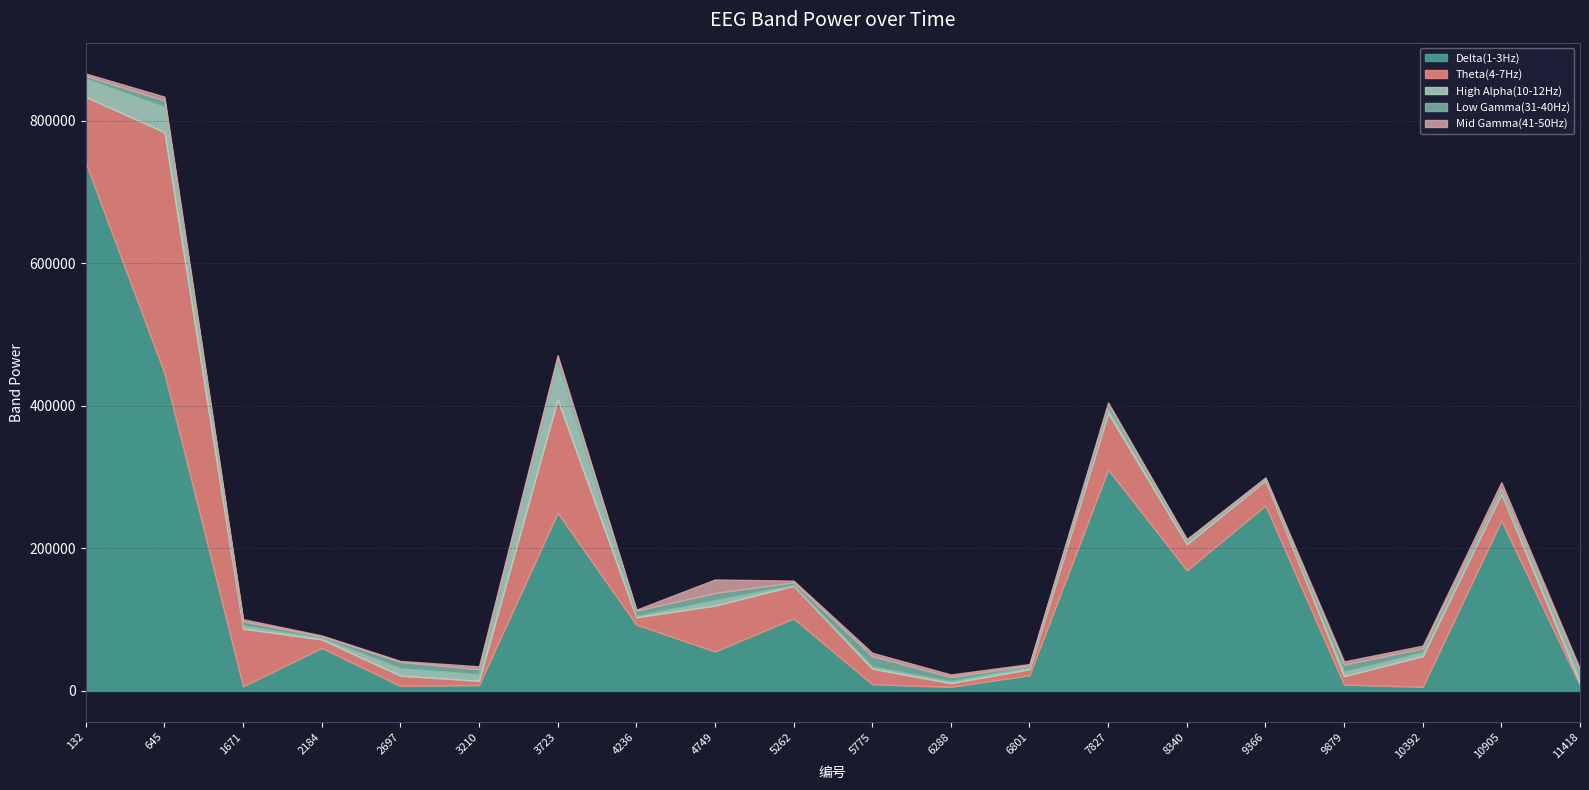

What are all the series names shown in the legend?

Delta(1-3Hz), Theta(4-7Hz), High Alpha(10-12Hz), Low Gamma(31-40Hz), Mid Gamma(41-50Hz)